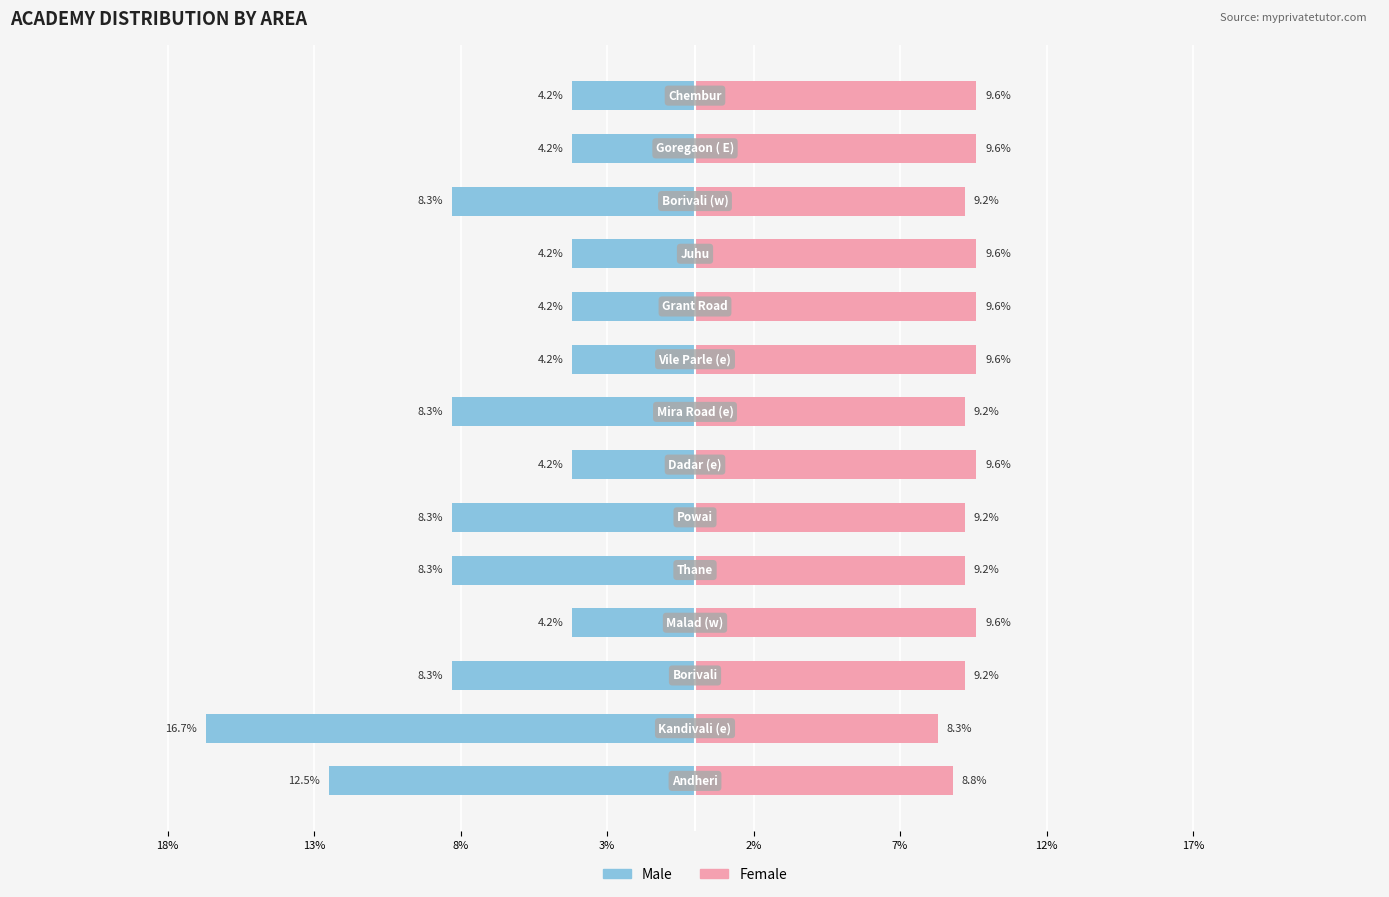

True or false: Female has a value of 9.6 at 10.

True